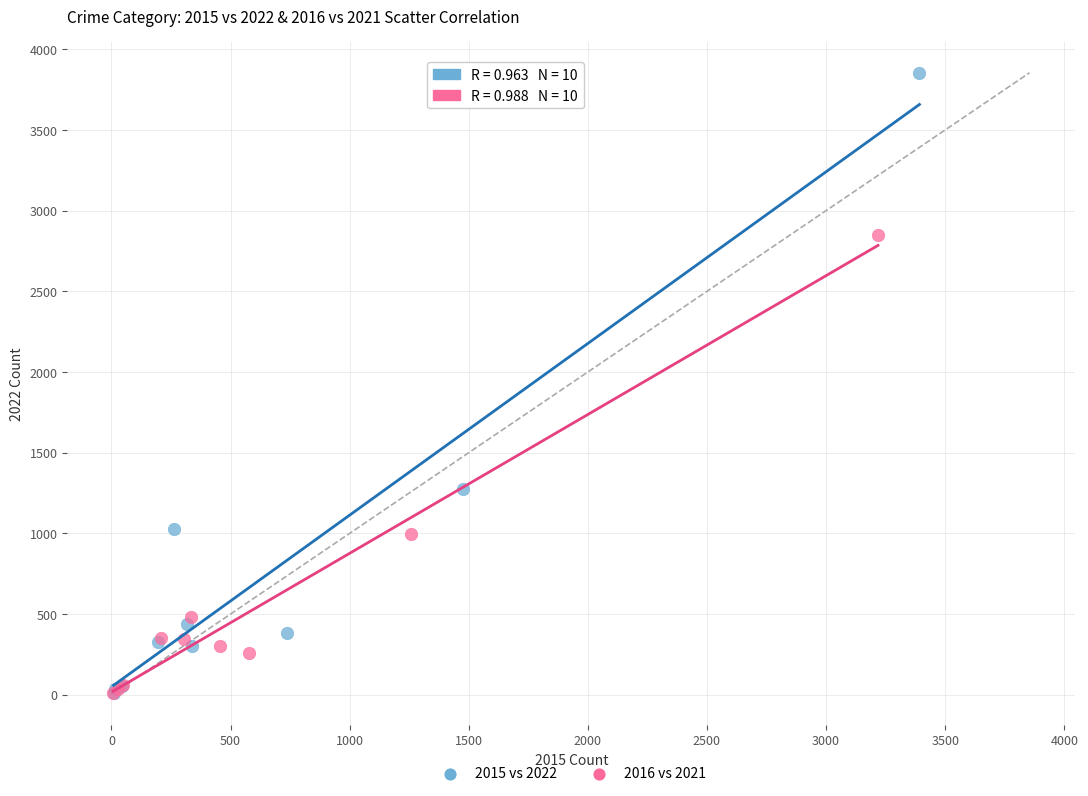

Which series has the largest Y range (max minus min)?

2015 vs 2022